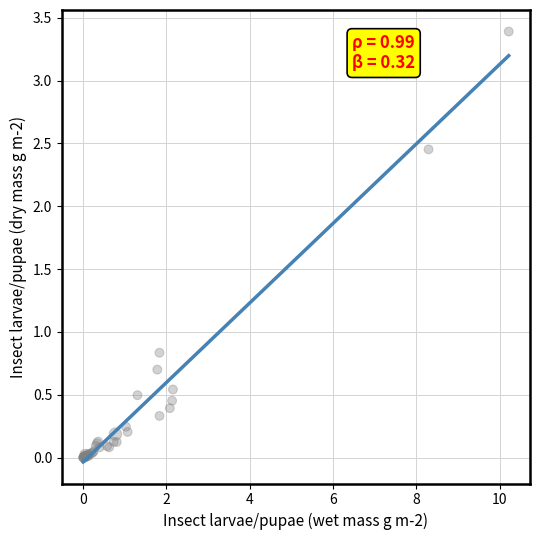

What Y value in the scatter plot is closest to 1?

0.8